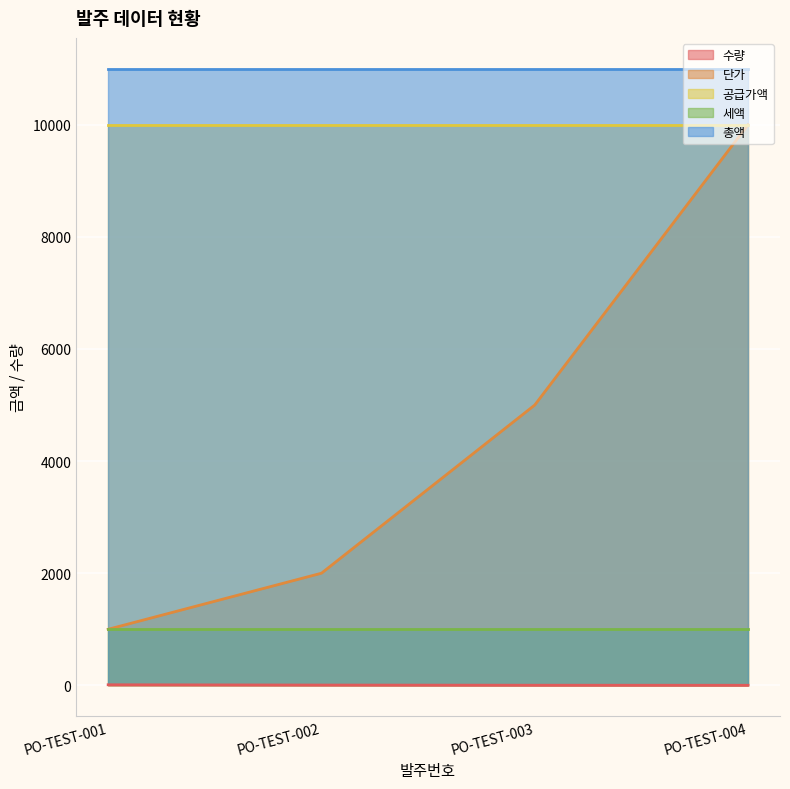

What is the value of the 단가 point at the 2nd from the left?

2000